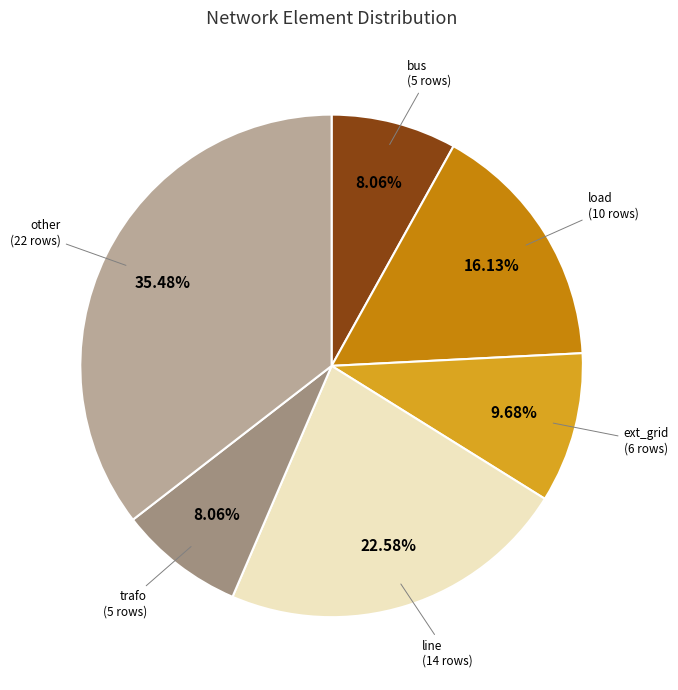

Combined, what portion of the pie is bus and line?

30.6%